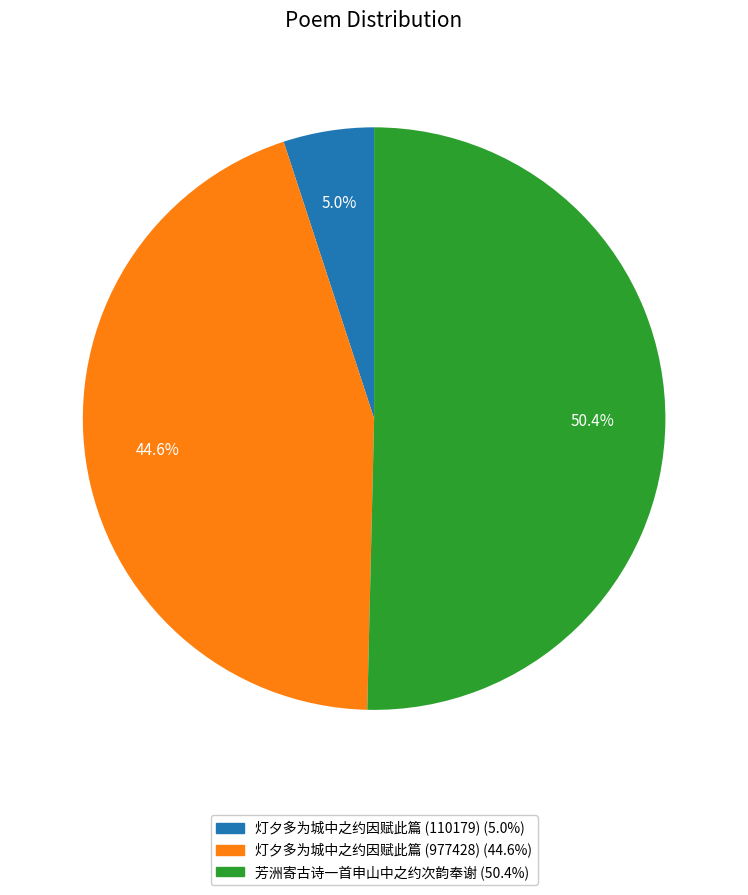

To the nearest percent, what portion does 灯夕多为城中之约因赋此篇 (977428) represent?

45%